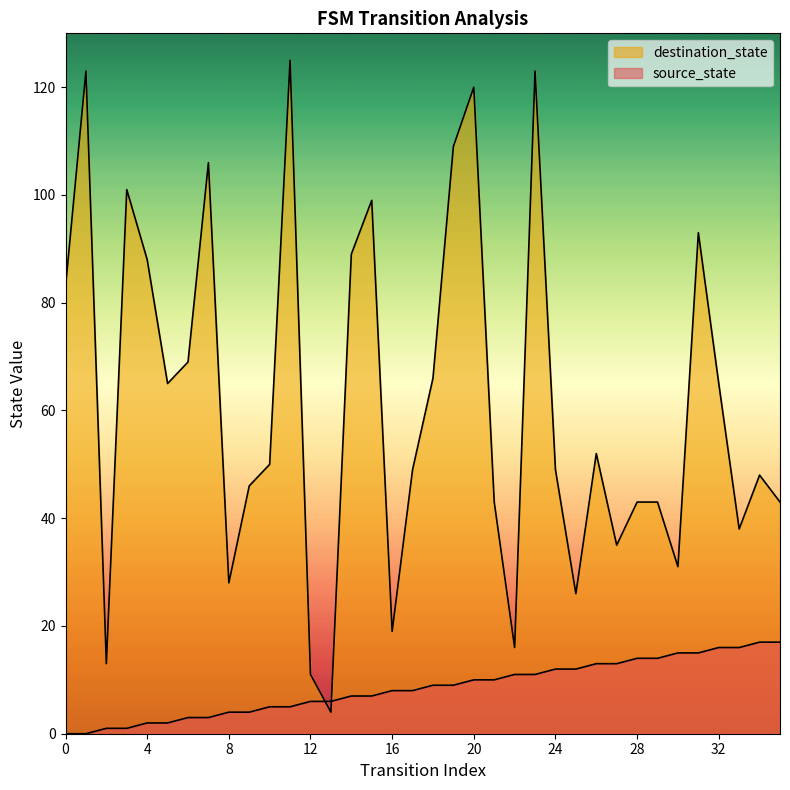

The value of source_state at 7 is 1. True or false?

False